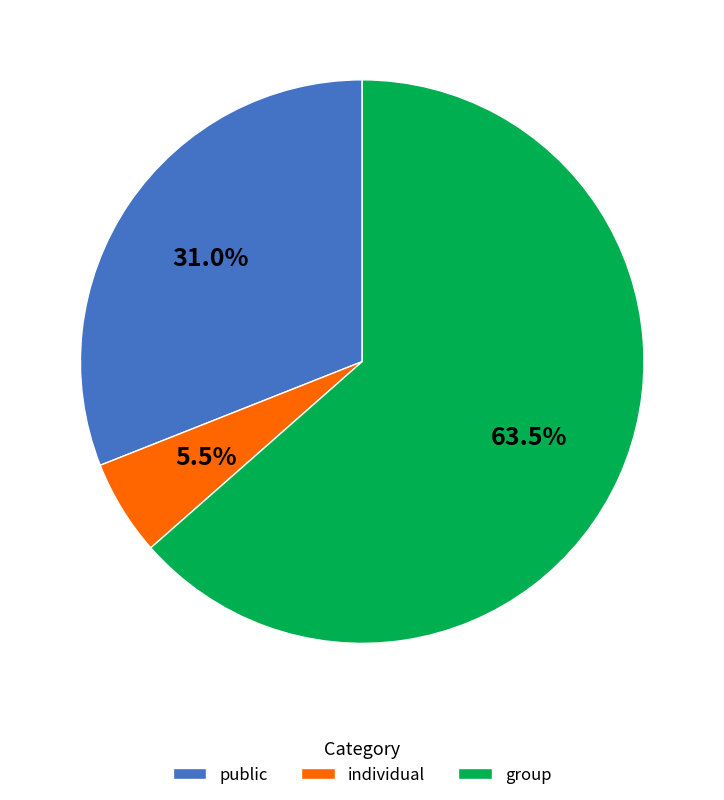

Approximately how many times larger is the value at group compared to public?

2.0